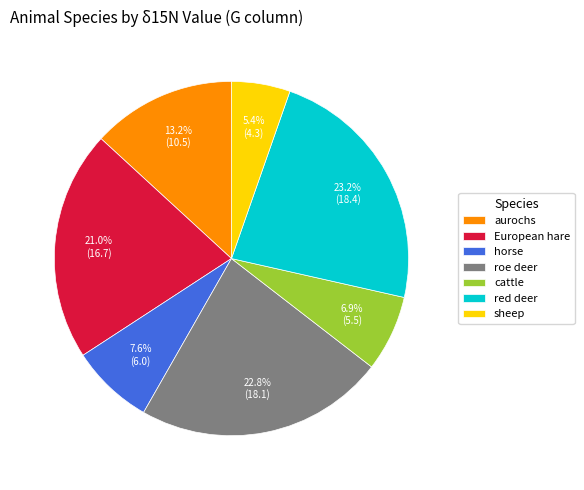

To the nearest percent, what portion does roe deer represent?

23%